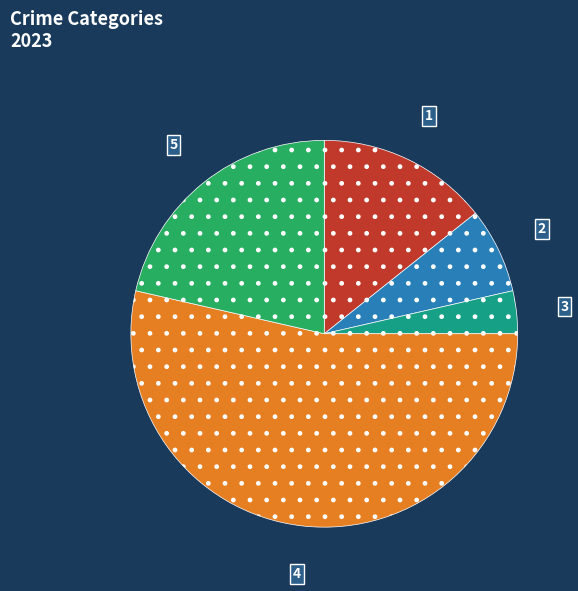

Is there a majority slice in this chart?

Yes